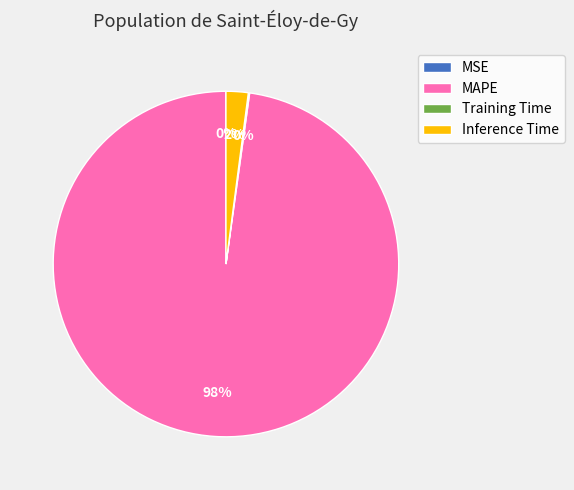

To the nearest percent, what is the average slice percentage?

25%